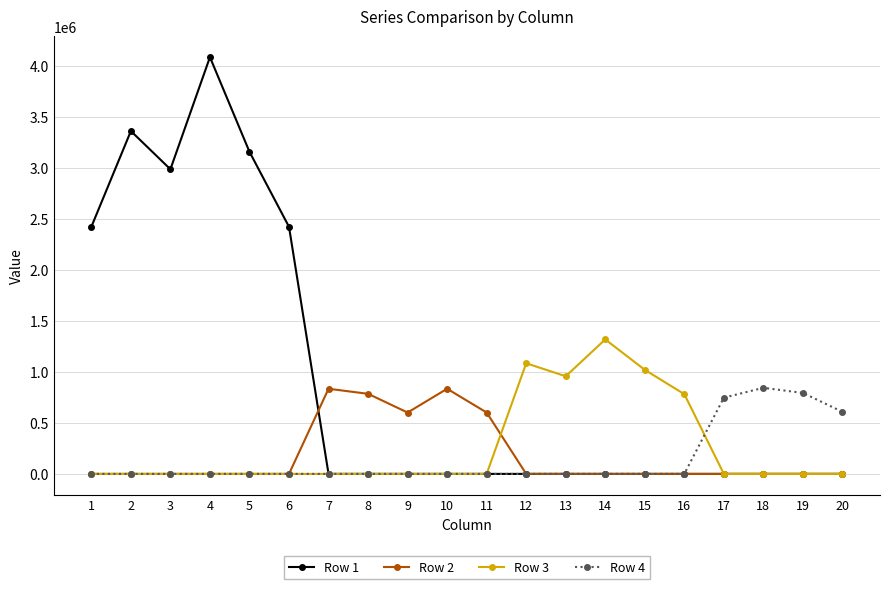

What is the spread (max minus min) of values at 2?

3361214.0